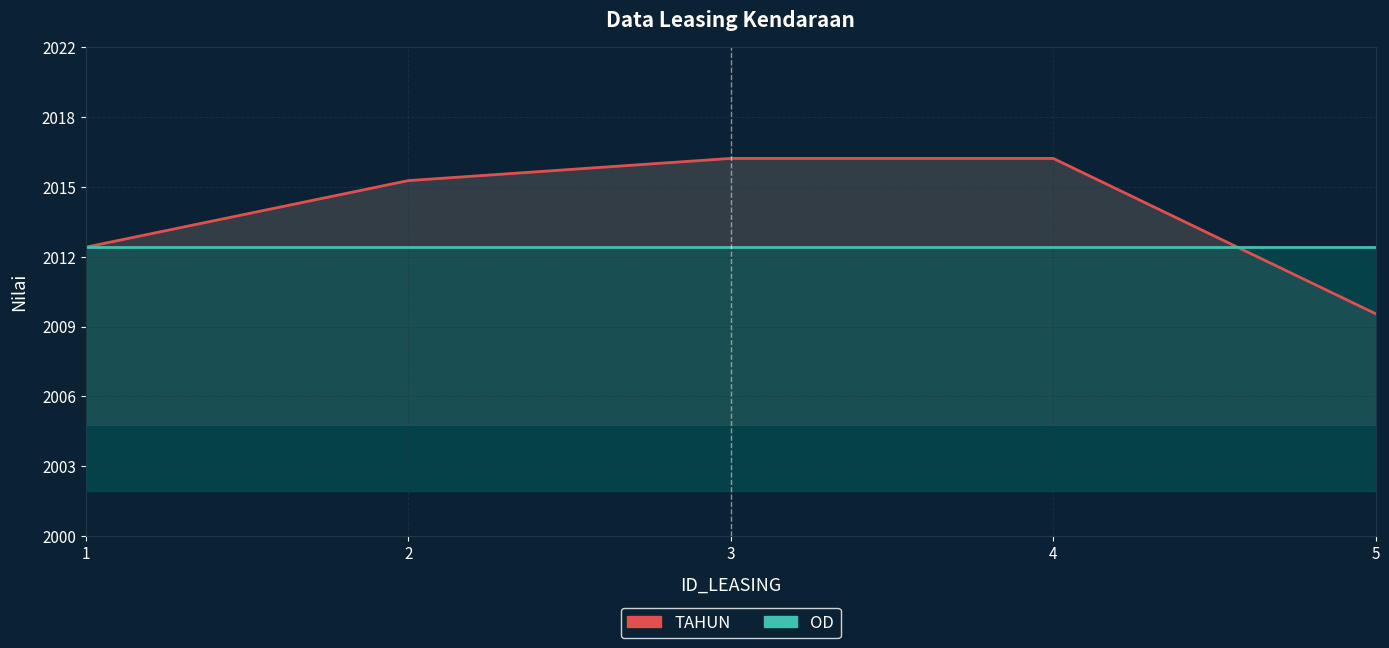

Is the value of OD at 1 greater than the value of TAHUN at 3?

No